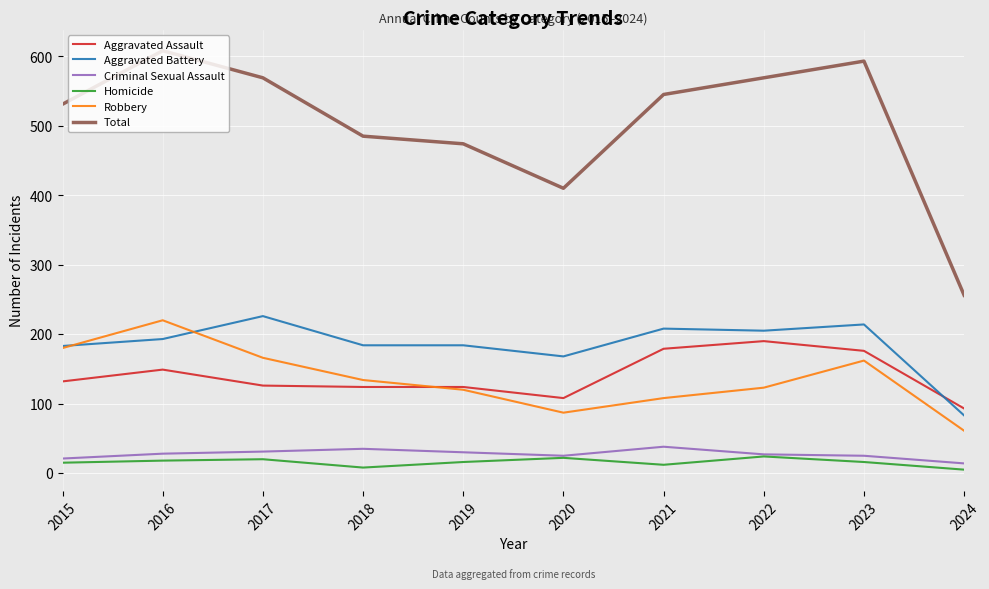

What is the spread (max minus min) of values at 2016?

590